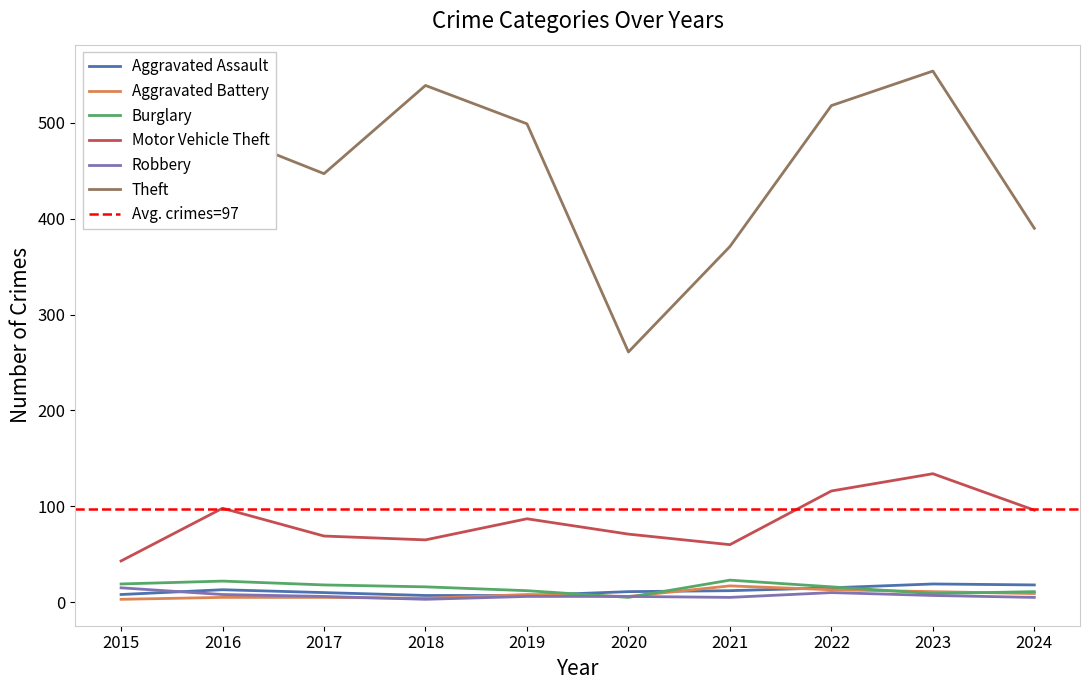

What is the value of the Robbery point at the 8th from the left?

10